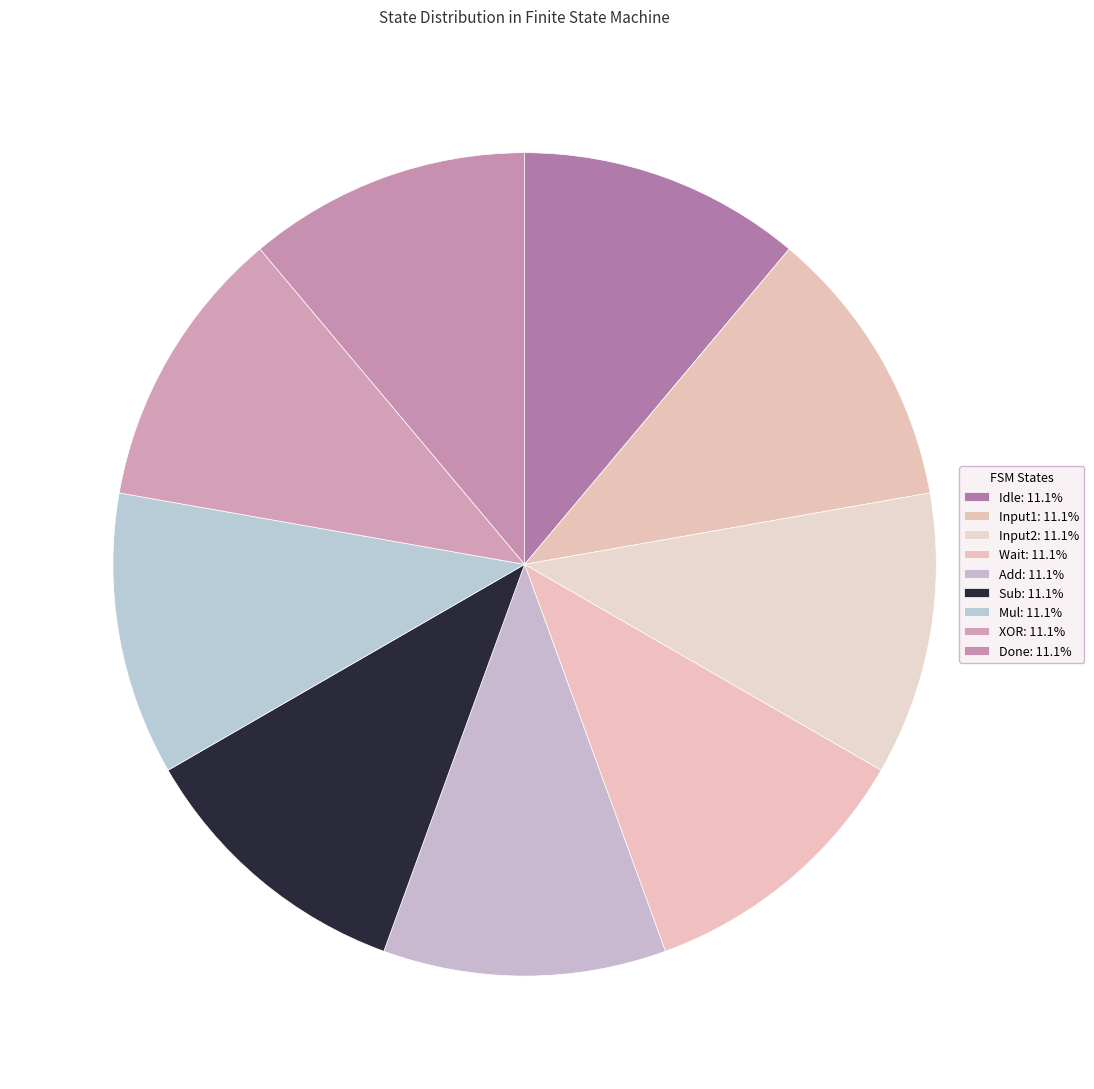

Which category has the biggest portion of the pie?

Done